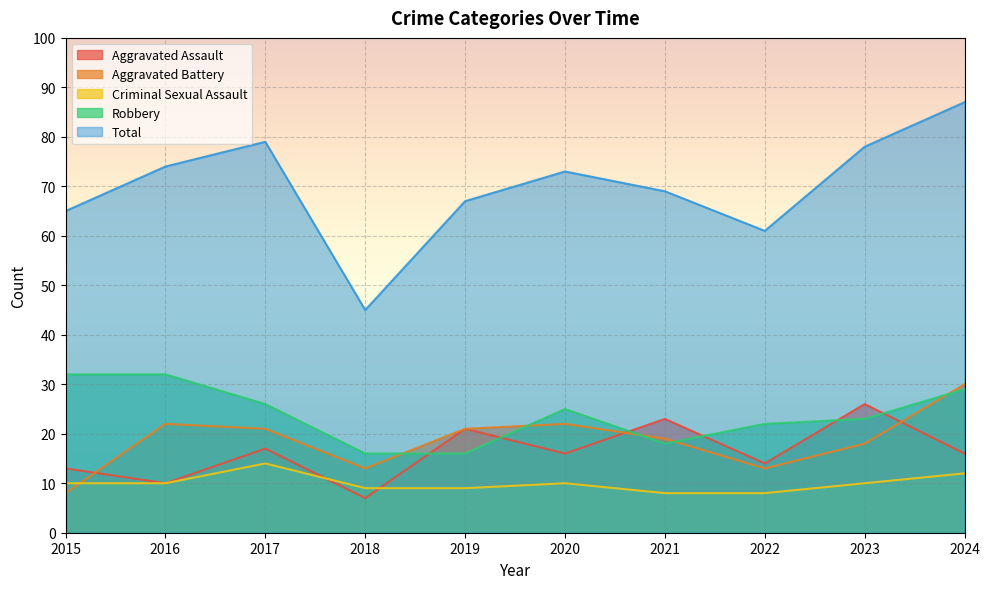

The value of Aggravated Assault at 2023 is 26. True or false?

True